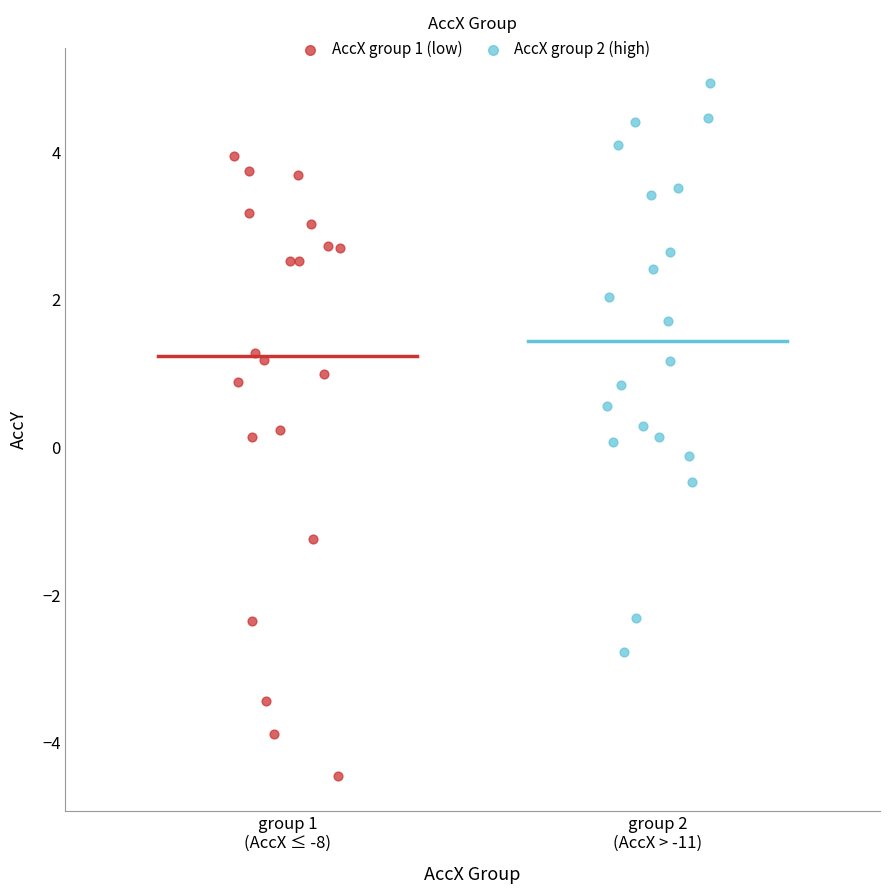

Which series reaches the minimum Y coordinate?

AccX group 1 (low)